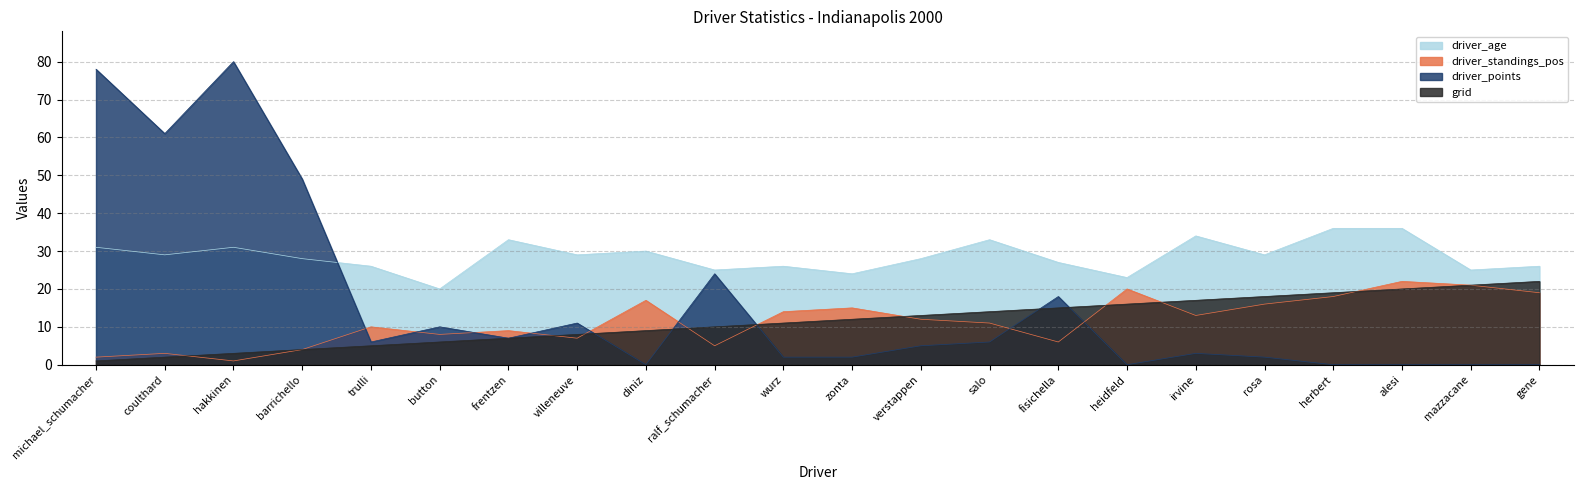

What is the difference between the highest and lowest values at irvine?

31